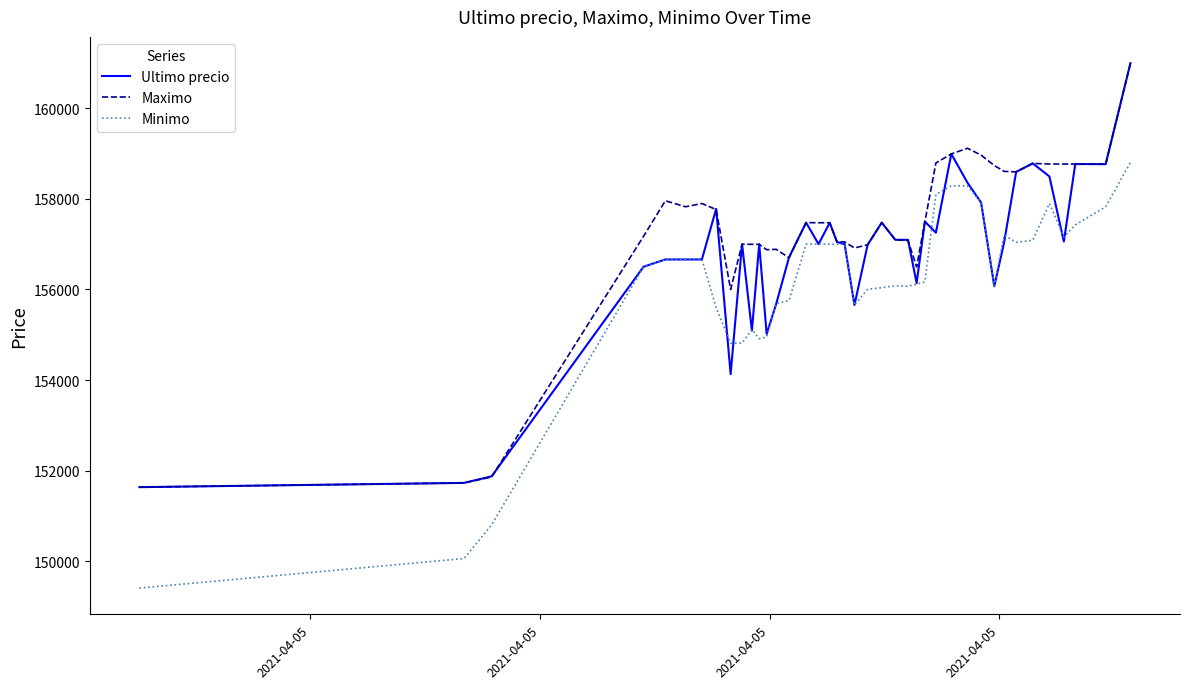

Which series has the largest total across all categories?

Maximo